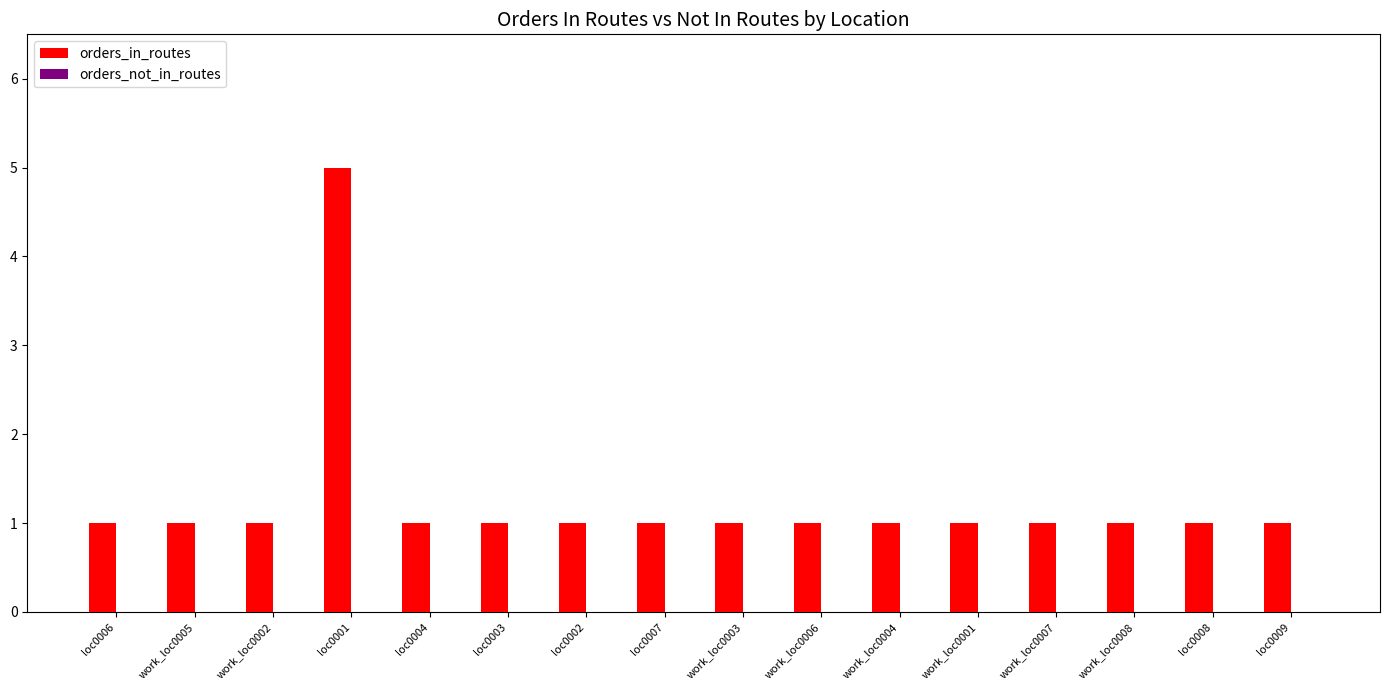

Reading left to right, what are all the values shown in this chart?

1	1	1	5	1	1	1	1	1	1	1	1	1	1	1	1